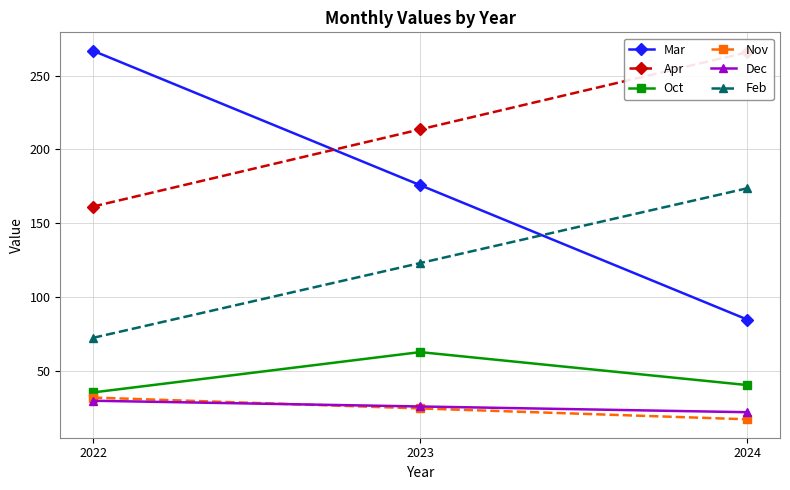

At which category is the sum across all series the highest?

2023